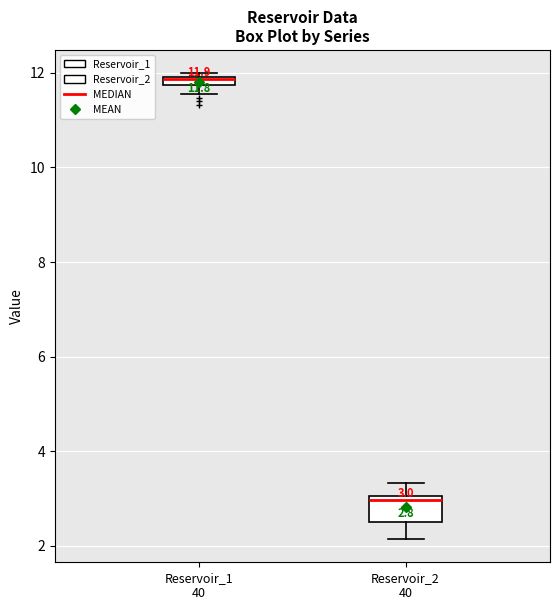

Comparing the boxes themselves (not the whiskers), which one is the tallest?

Reservoir_2 40